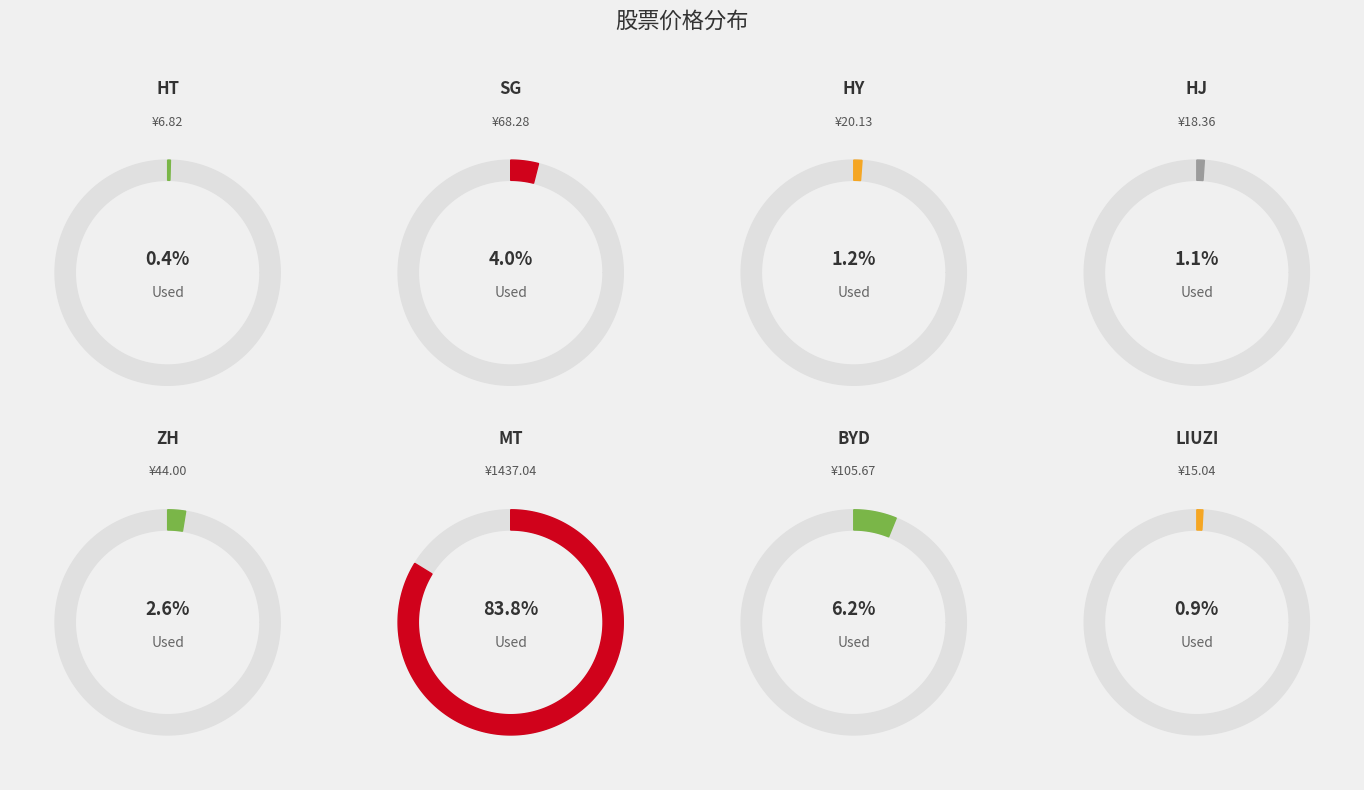

Which category has the biggest portion of the pie?

mt